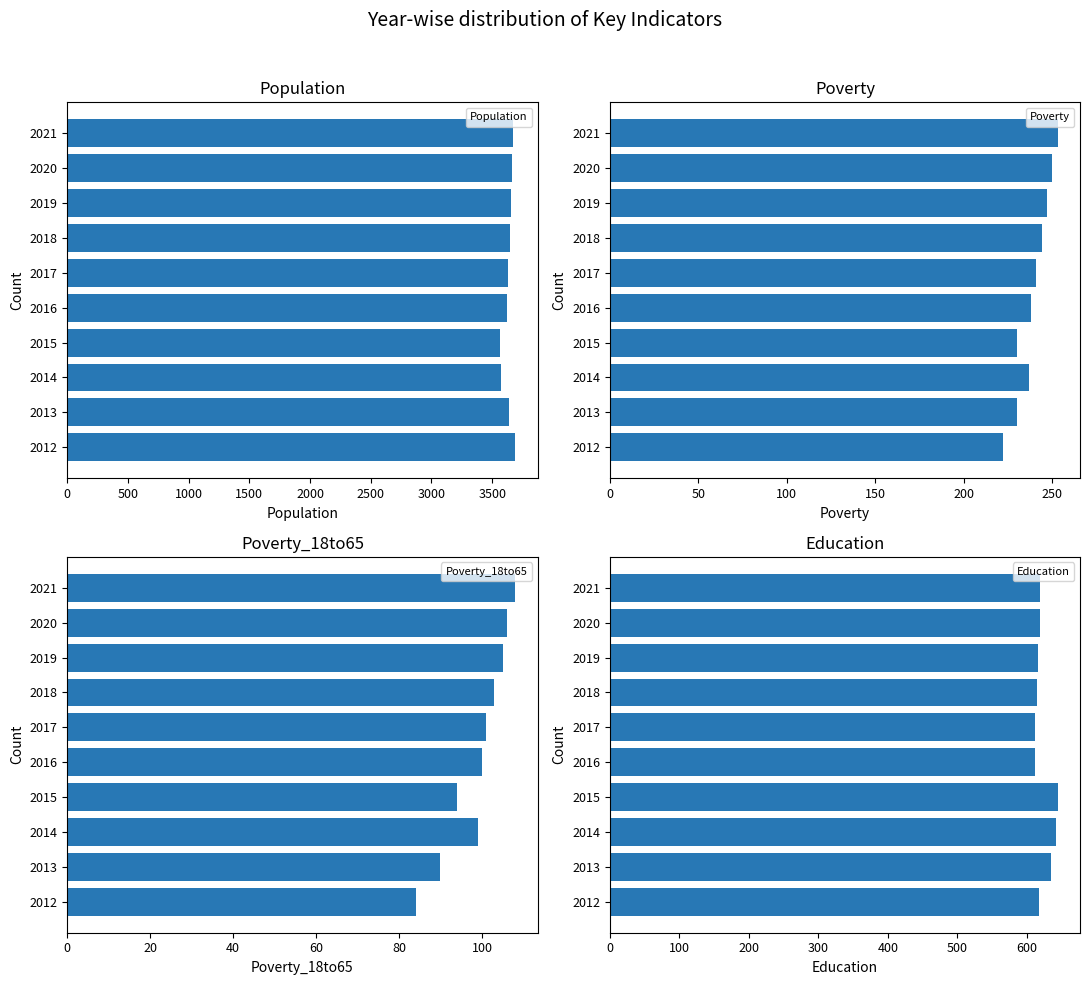

Is it true that Education equals 641 at 2014?

True